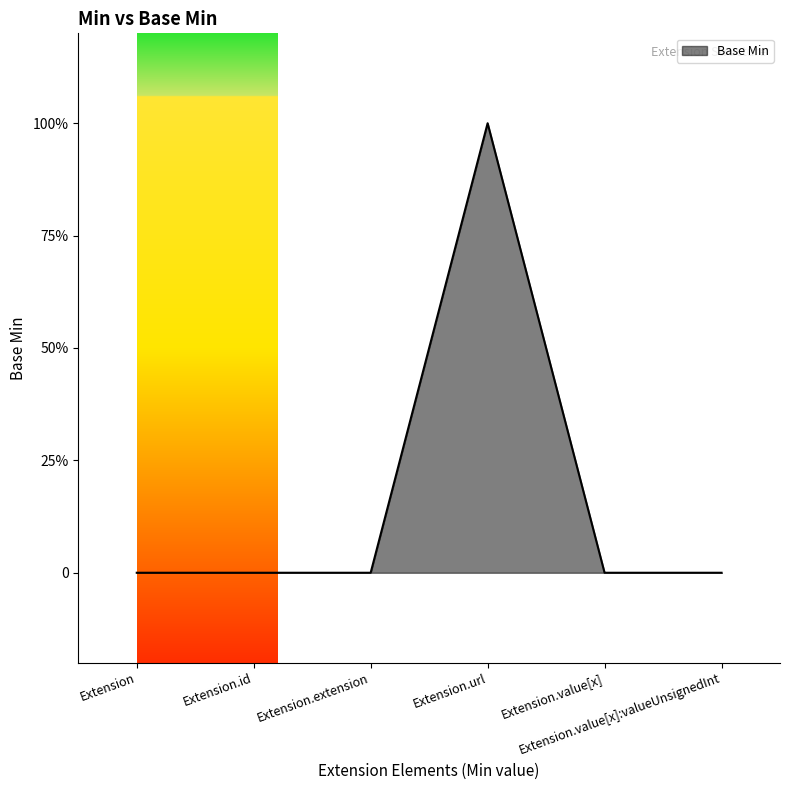

Count the number of values greater than 0.

1